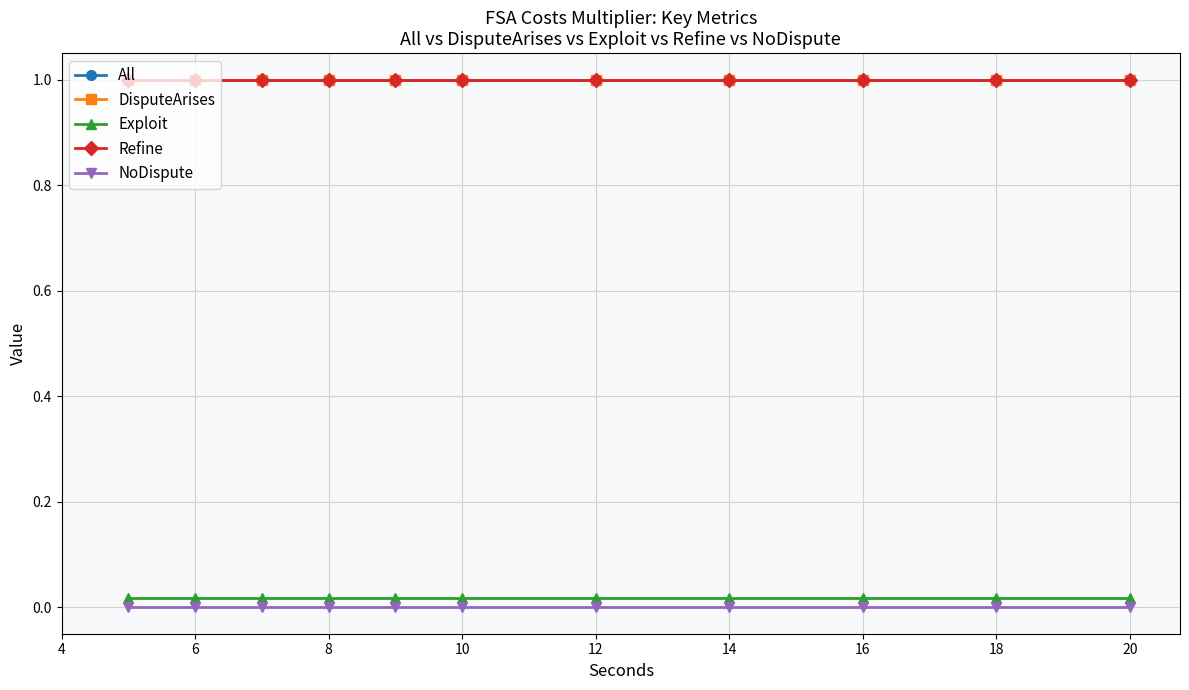

True or false: Exploit and Refine cross at least once.

False